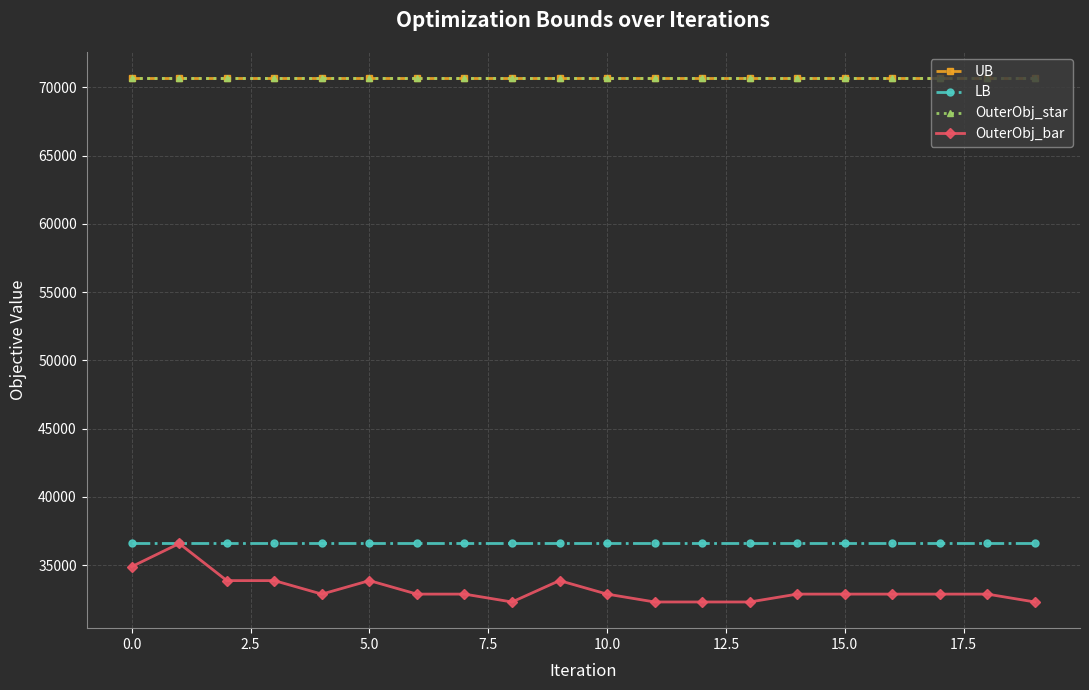

What is the sum of all OuterObj_bar values?

664537.0